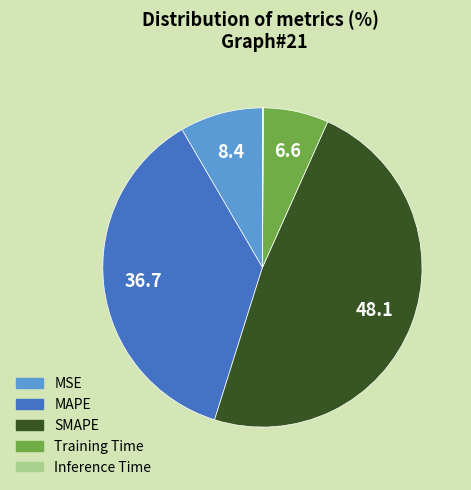

Is there a majority slice in this chart?

No